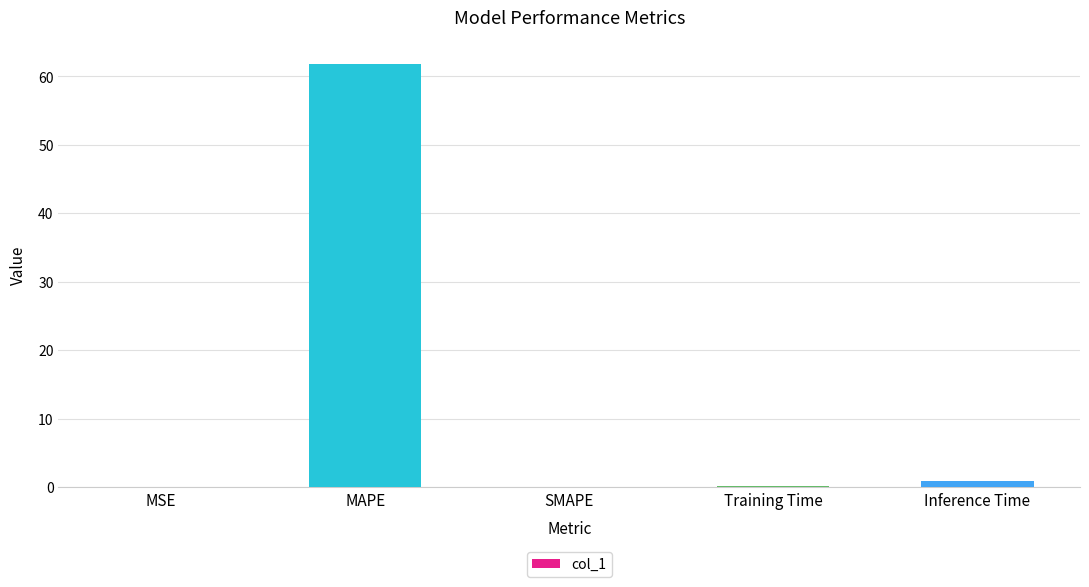

What is the change in value from SMAPE to Inference Time?

+0.9